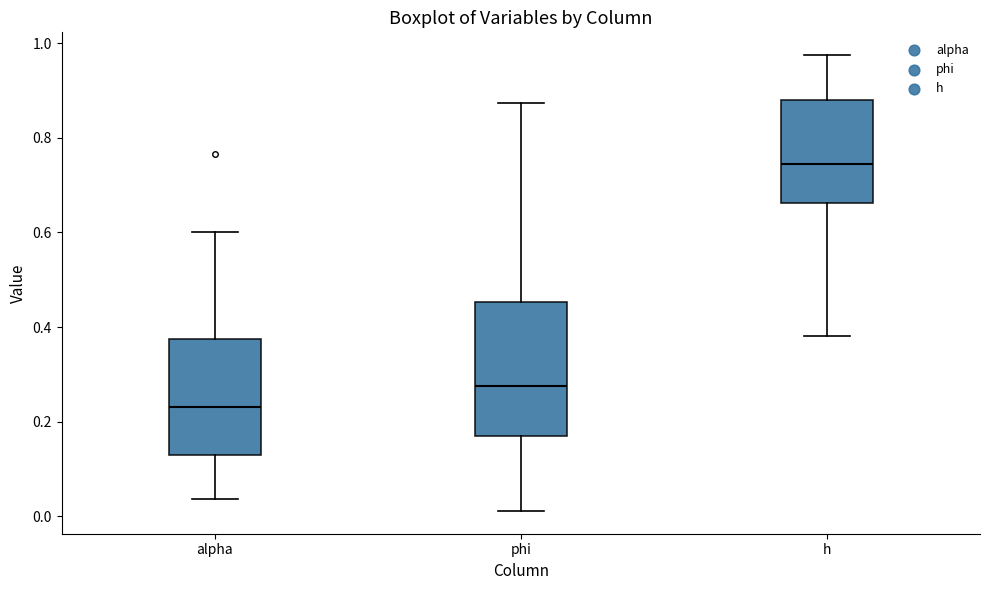

Reading left to right, transcribe this box plot: for each box, give where its median line is, the range the box spans, and where its two whiskers end, as read against the y-axis. The values are not printed on the chart, so give them approximately, as read against the axis.

alpha: median 0.24, box 0.12 to 0.38, whiskers 0.04 to 0.60
phi: median 0.28, box 0.18 to 0.46, whiskers 0.02 to 0.88
h: median 0.74, box 0.66 to 0.88, whiskers 0.38 to 0.98